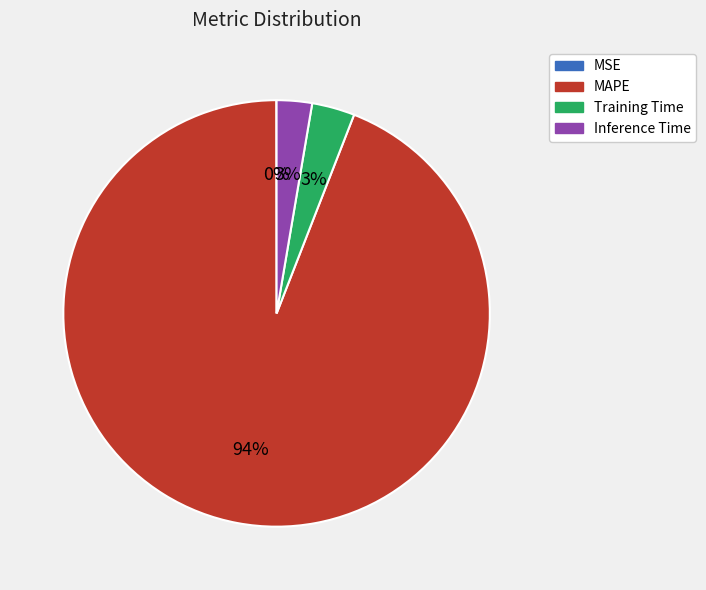

To the nearest percent, what is the average slice percentage?

25%